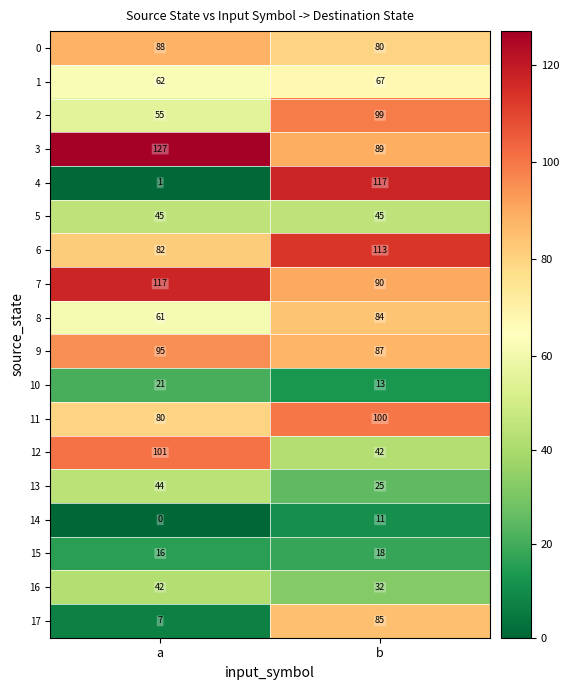

What is the average value of the 4 series?

59